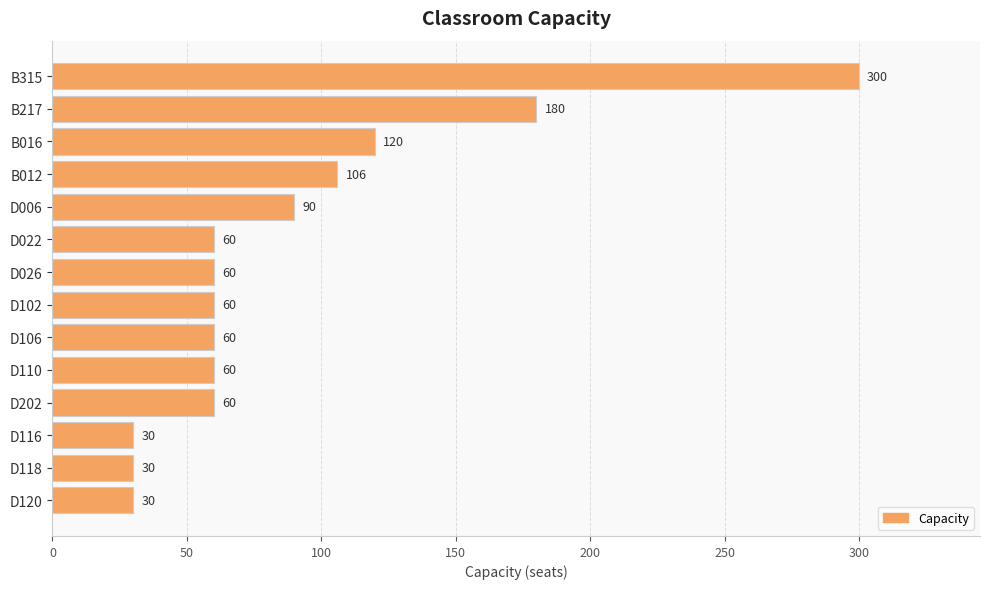

Which label corresponds to the largest value in the chart?

B315